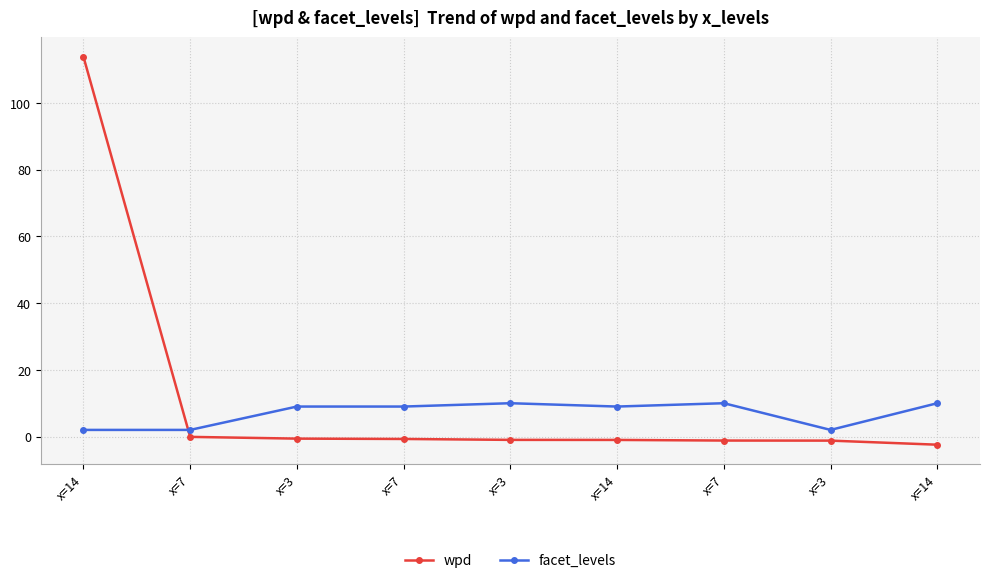

What is the difference between the maximum and minimum values in the facet_levels series?

8.0